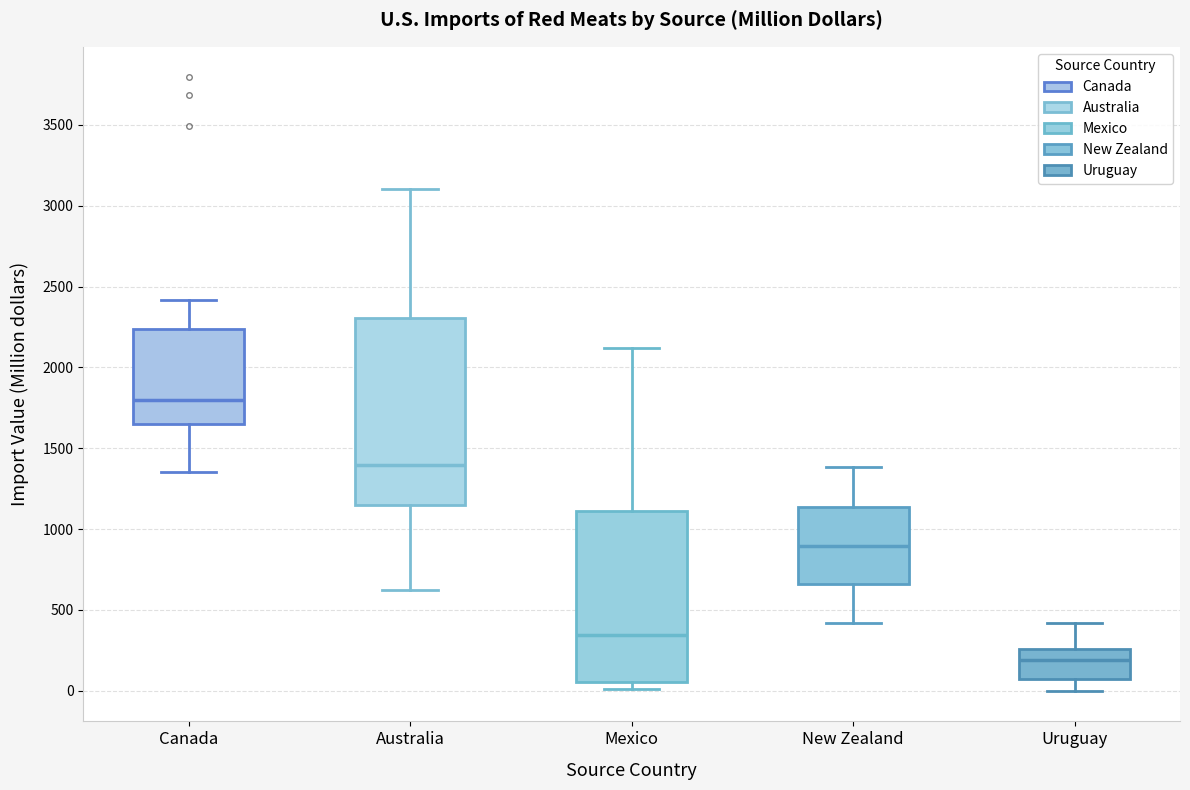

Reading left to right, transcribe this box plot: for each box, give where its median line is, the range the box spans, and where its two whiskers end, as read against the y-axis. The values are not printed on the chart, so give them approximately, as read against the axis.

Canada: median 1800, box 1650 to 2250, whiskers 1350 to 2400
Australia: median 1400, box 1150 to 2300, whiskers 600 to 3100
Mexico: median 350, box 50 to 1100, whiskers 0 to 2100
New Zealand: median 900, box 650 to 1150, whiskers 400 to 1400
Uruguay: median 200, box 50 to 250, whiskers 0 to 400